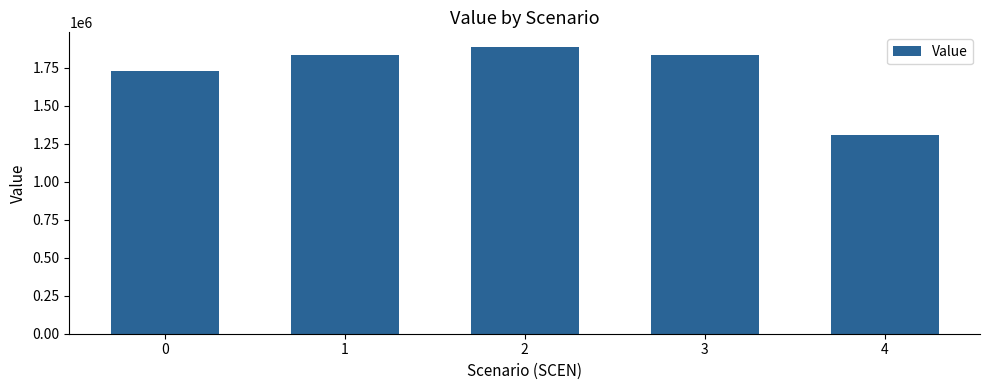

What is the value of the 4th bar from the left?

1835013.0